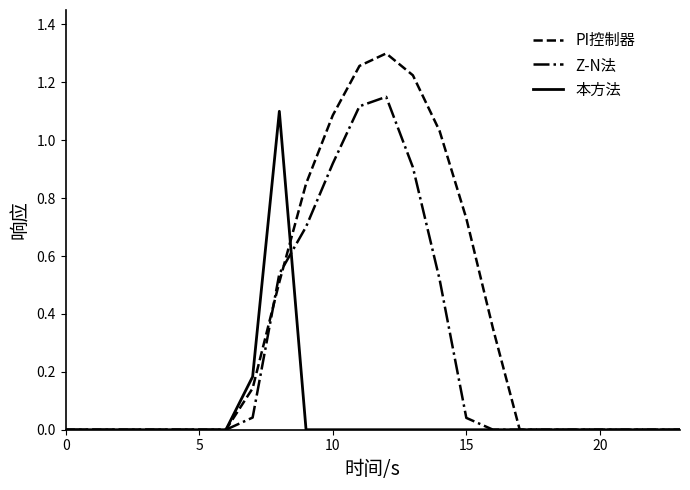

Which series has the largest total across all categories?

PI控制器